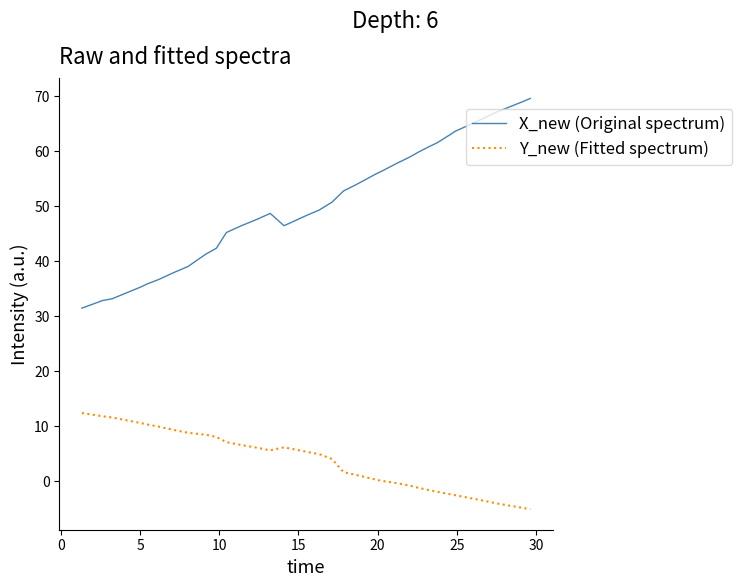

Which series has the largest total across all categories?

X_new (Original spectrum)